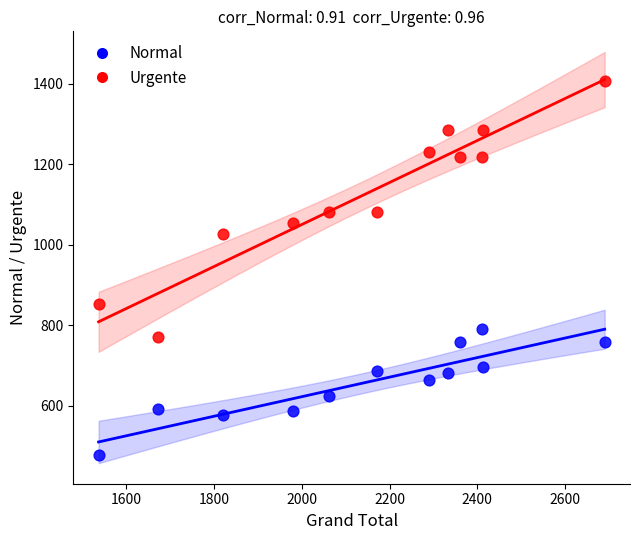

Across all data points, what is the range of X values (max minus min)?

1153.8